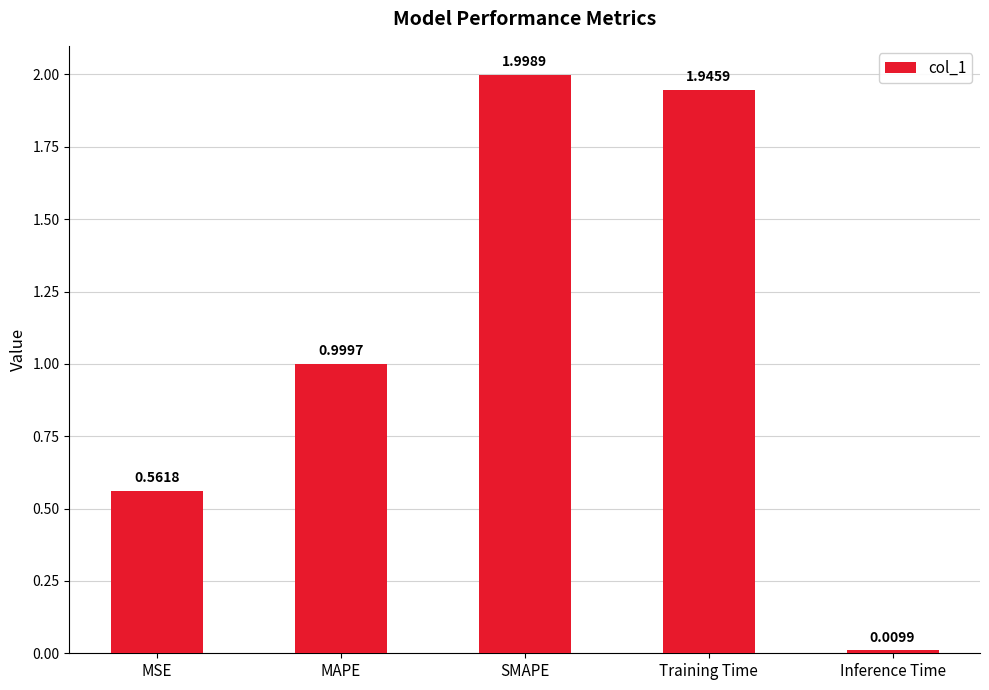

What is the label of the 1st bar from the right?

Inference Time